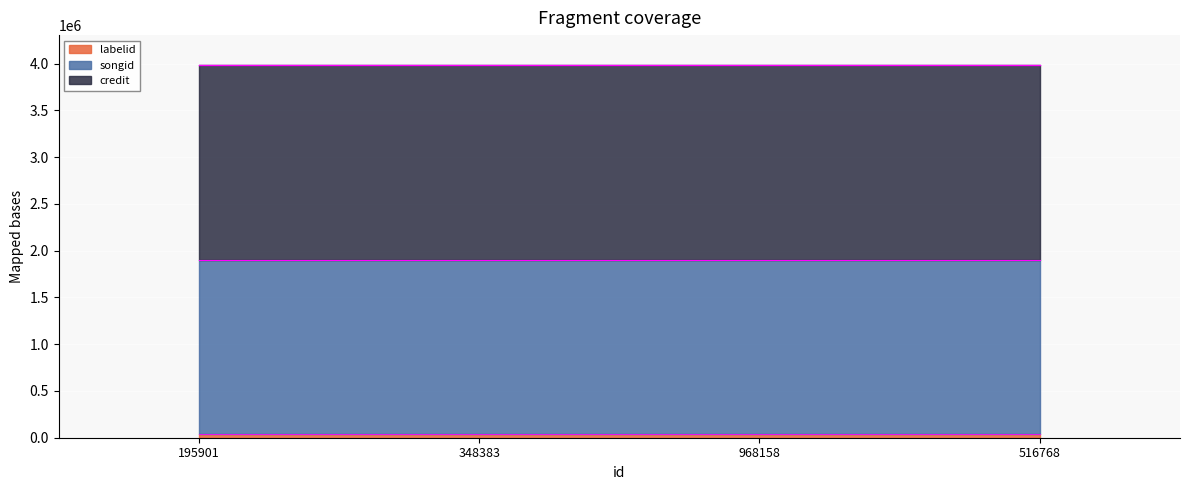

At 516768, list the series in order from largest to smallest.

credit, songid, labelid